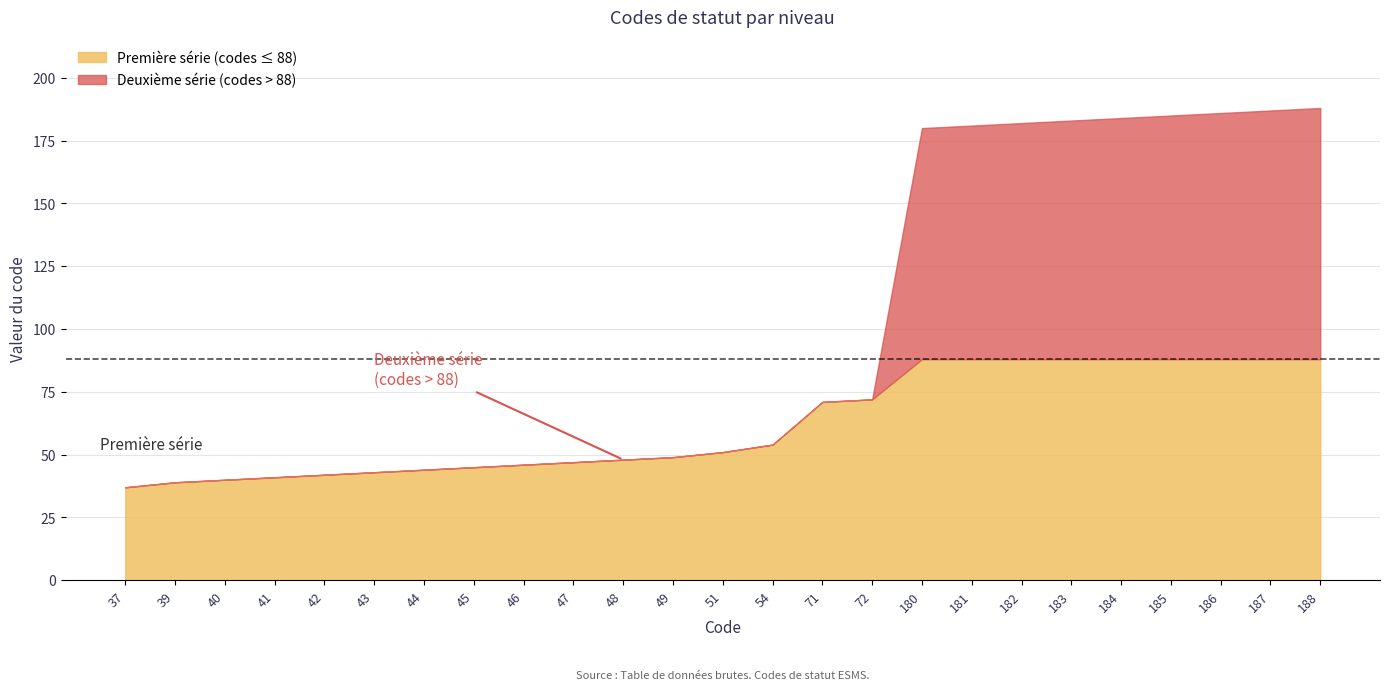

What is the change in value from 37 to 51?

+14